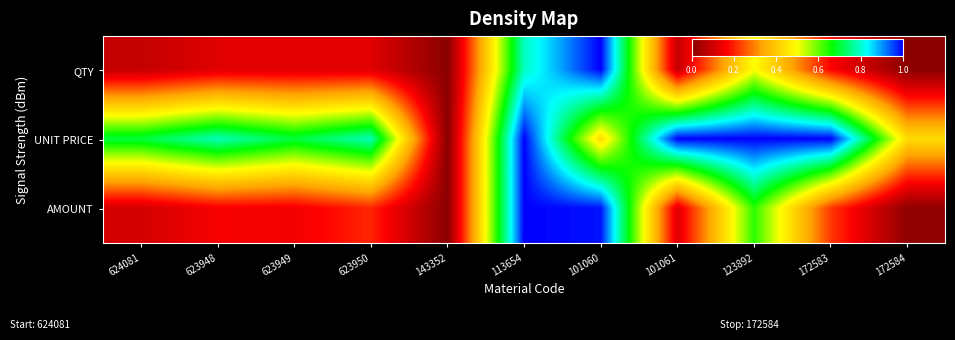

Reading left to right, list all the values displayed in this chart.

QTY: 624081=0.1	623948=0.1	623949=0.1	623950=0.1	143352=0.0	113654=0.8	101060=1.0	101061=0.1	123892=0.5	172583=0.2	172584=0.0
UNIT PRICE: 624081=0.7	623948=0.8	623949=0.7	623950=0.8	143352=0.0	113654=1.0	101060=0.4	101061=1.0	123892=1.0	172583=1.0	172584=0.4
AMOUNT: 624081=0.1	623948=0.2	623949=0.2	623950=0.2	143352=0.0	113654=1.0	101060=1.0	101061=0.1	123892=0.6	172583=0.2	172584=0.0